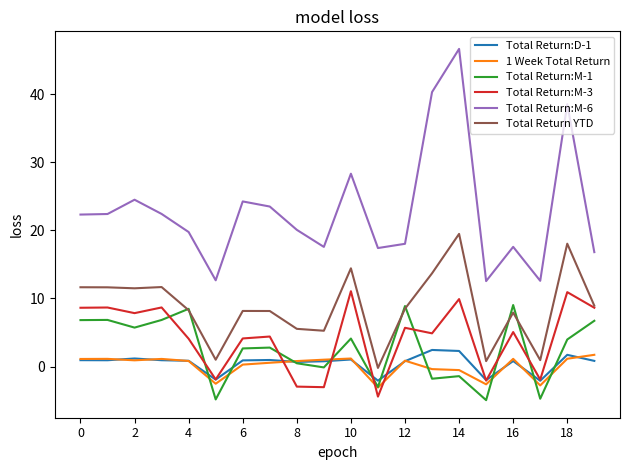

What is the greatest value displayed?

46.6